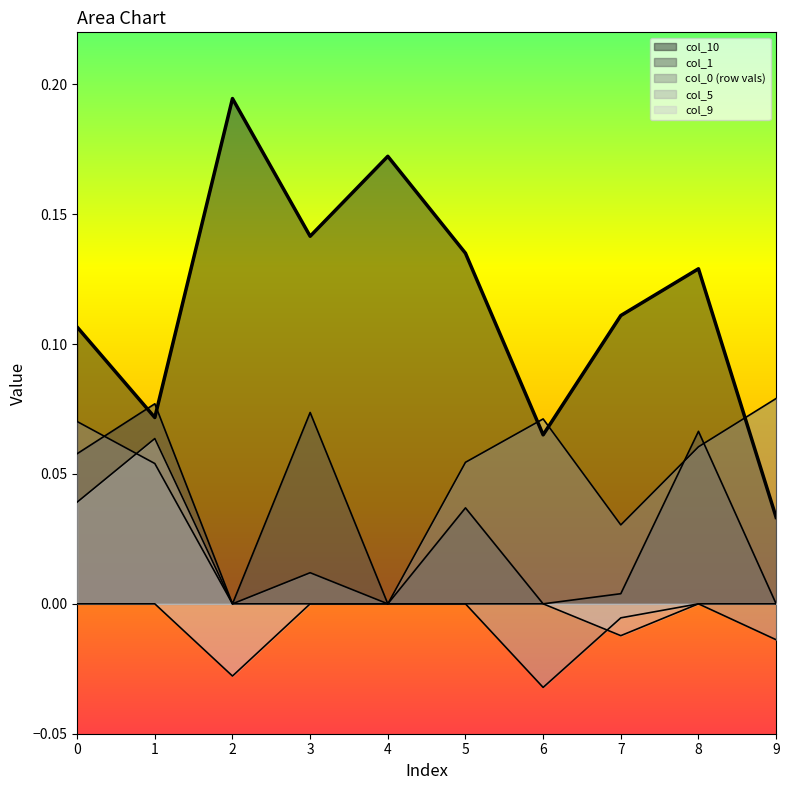

Does the chart display data point markers on the line(s)?

No